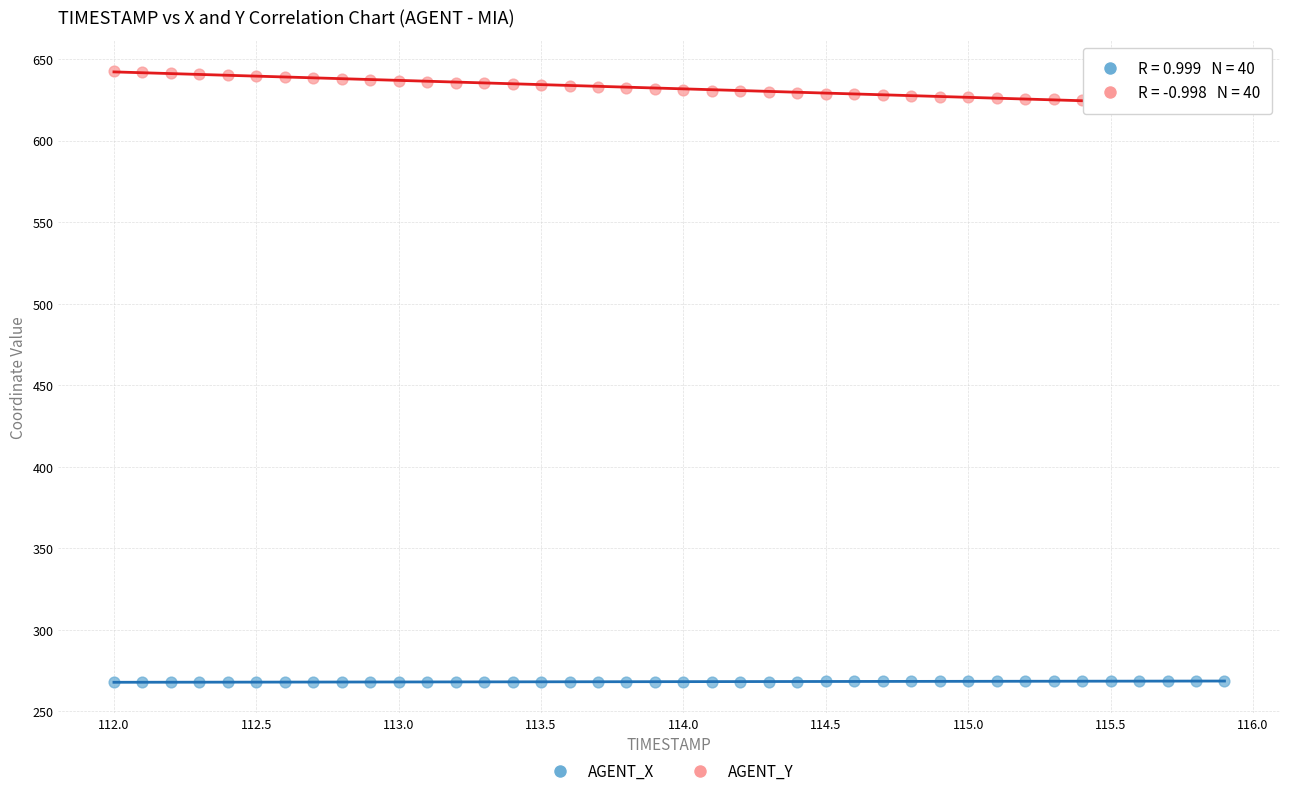

What are all the series names shown in the legend?

AGENT_X, AGENT_Y